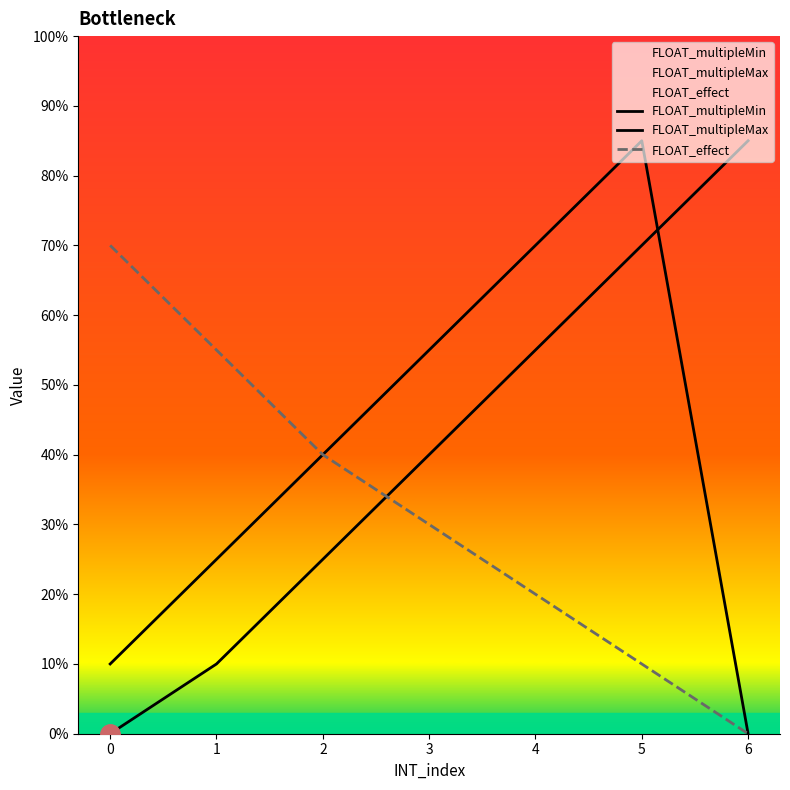

How many data points in FLOAT_multipleMin are above 0?

6